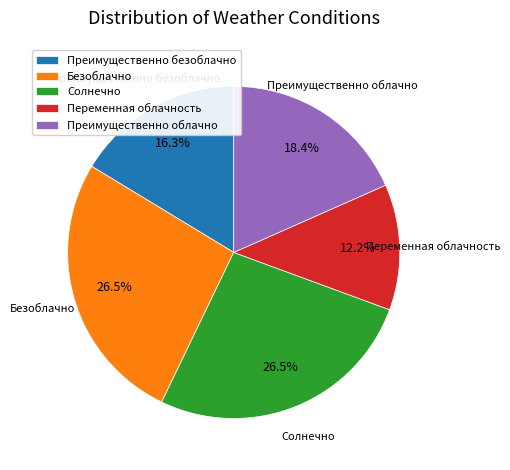

Combined, do Преимущественно безоблачно and Солнечно account for over 50%?

No